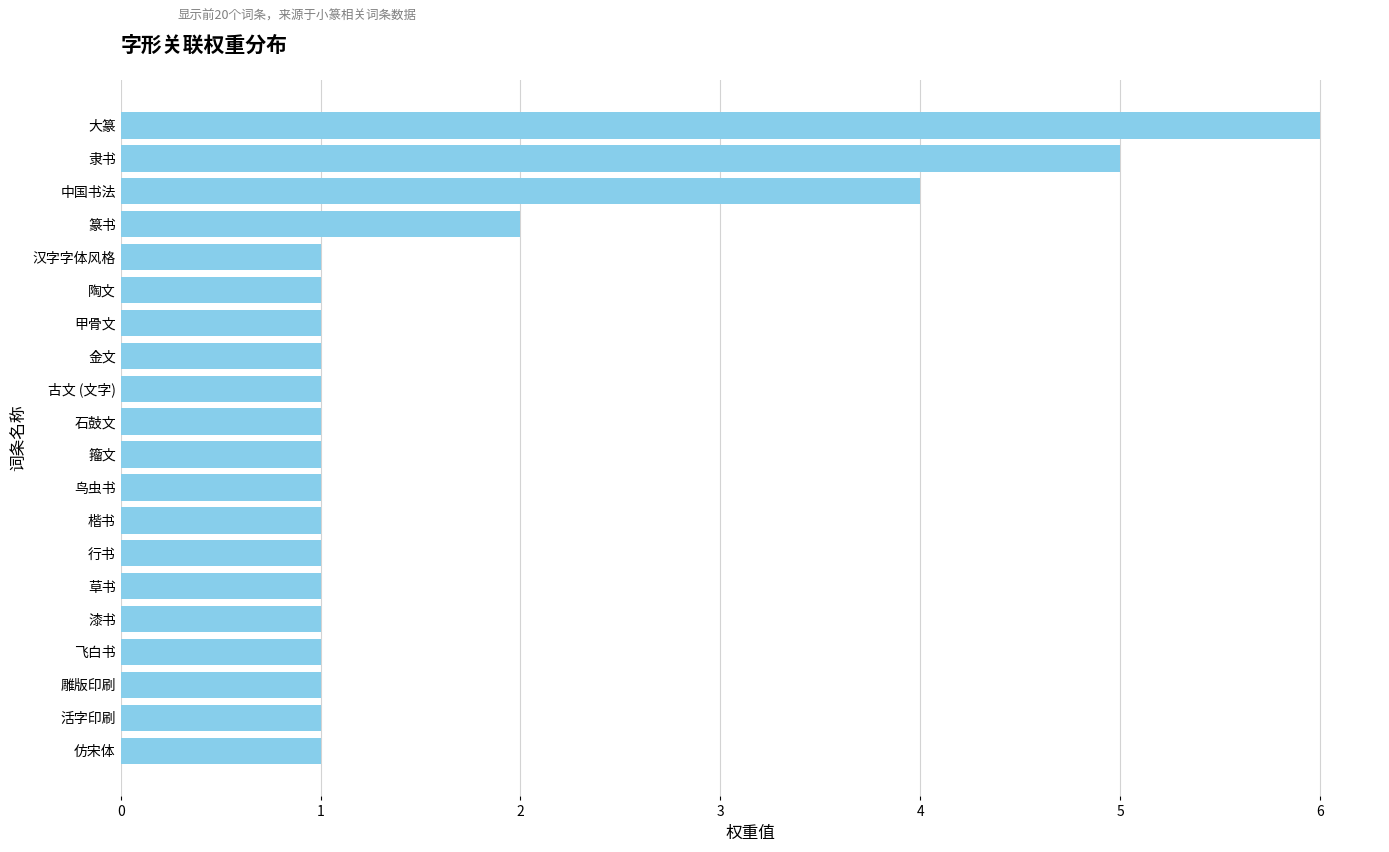

Reading top to bottom, transcribe all the data shown in this chart.

6	5	4	2	1	1	1	1	1	1	1	1	1	1	1	1	1	1	1	1